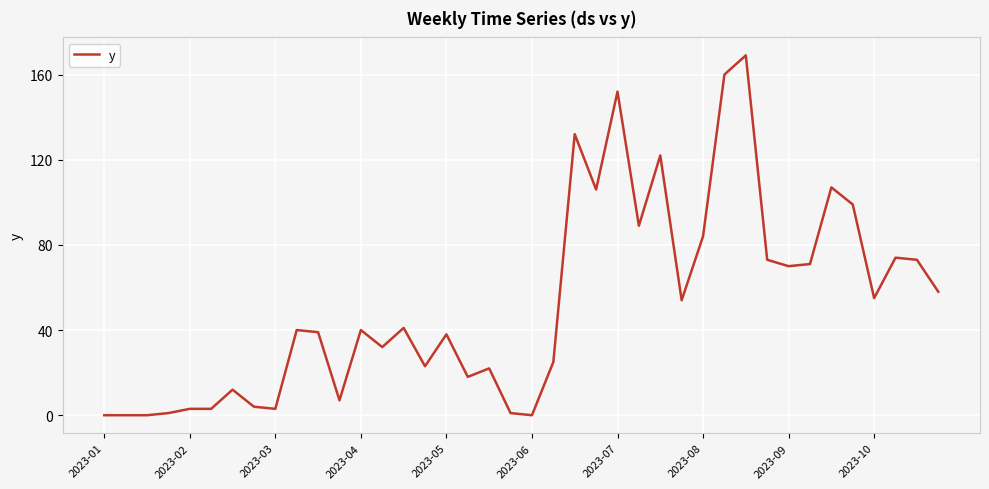

How many categories are shown in the chart?

40